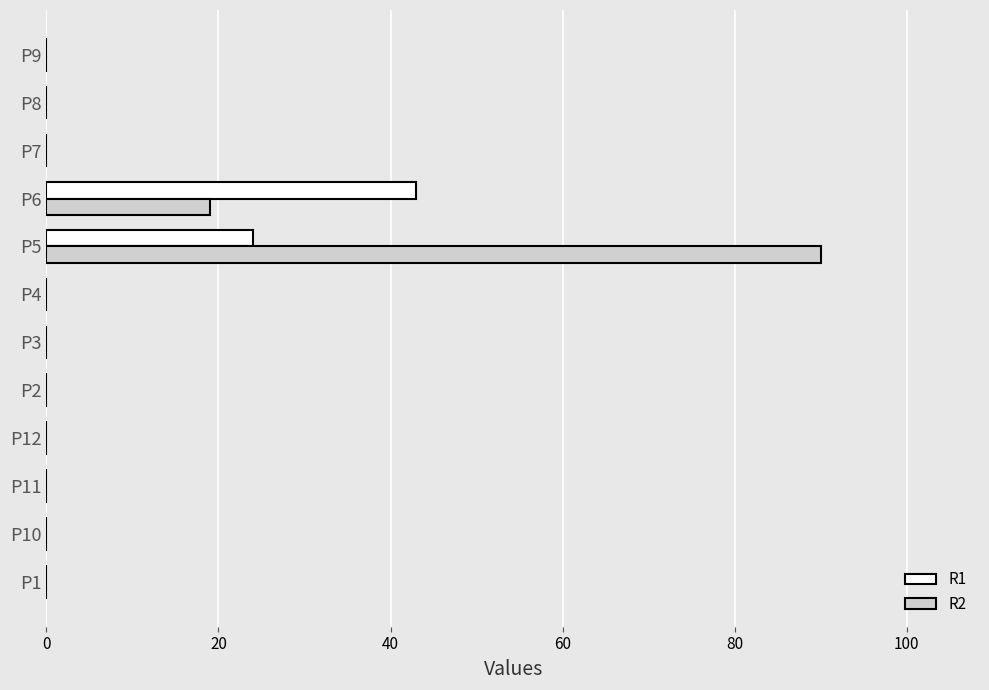

At which category is the sum across all series the highest?

P5